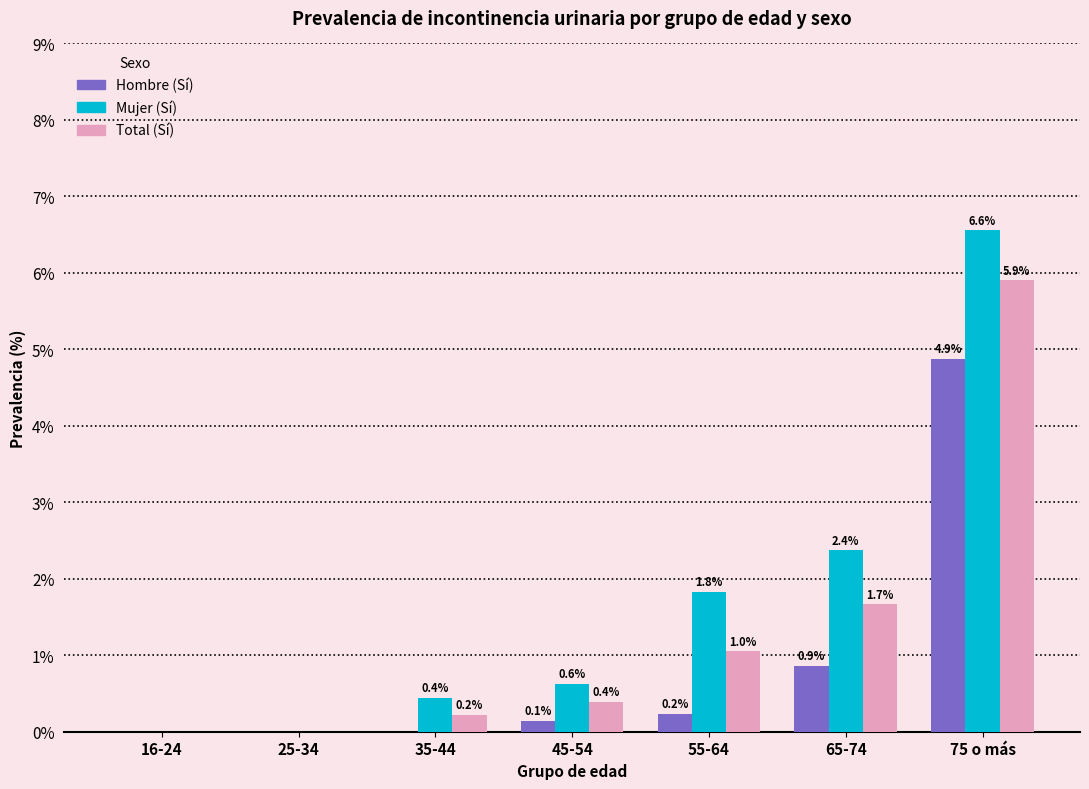

Count the number of categories in the chart.

7